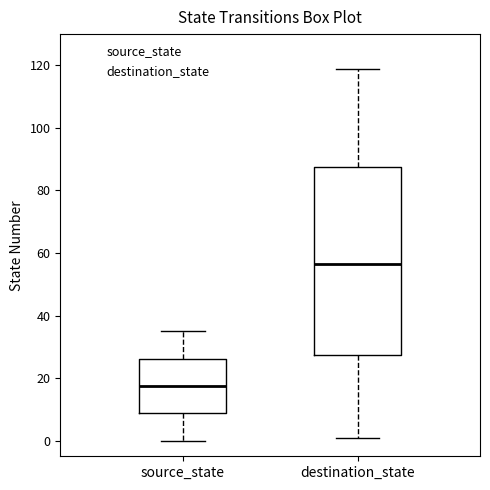

Where does the median line of the box for destination_state sit on the y-axis? The values are not printed on the chart, so give them approximately, as read against the axis.

56